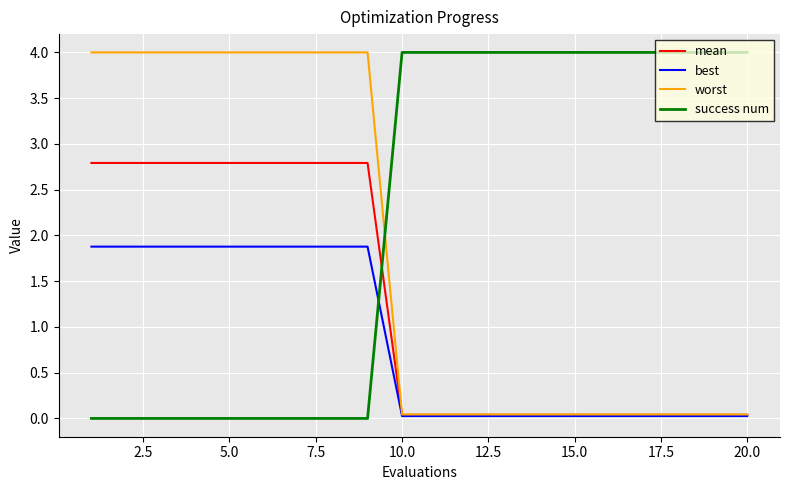

Which series has the widest spread of values?

success num